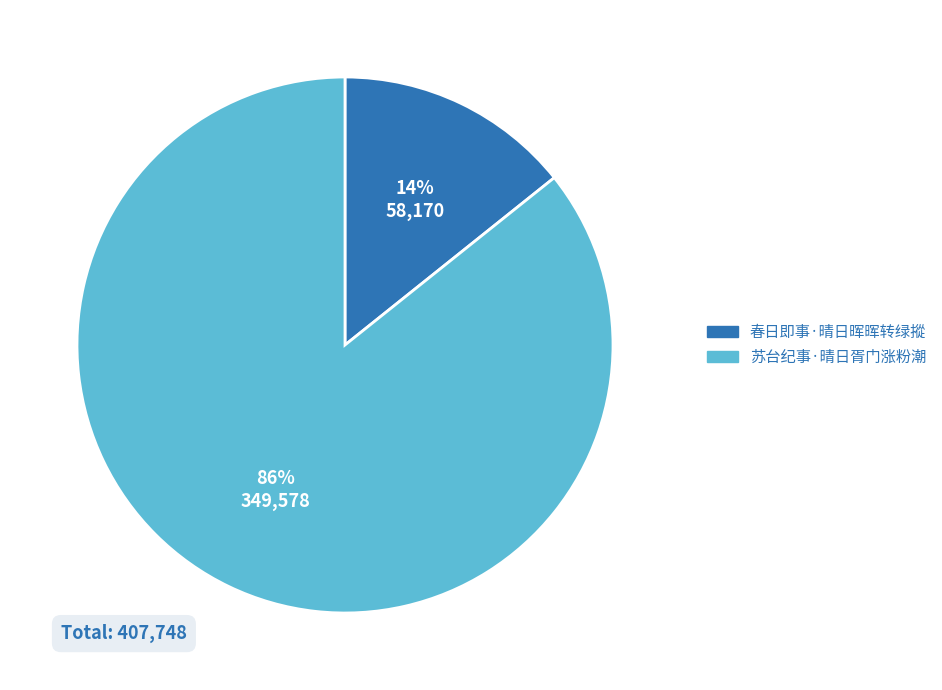

Is the sum of 苏台纪事·晴日胥门涨粉潮 and 春日即事·晴日晖晖转绿摐 greater than half?

Yes